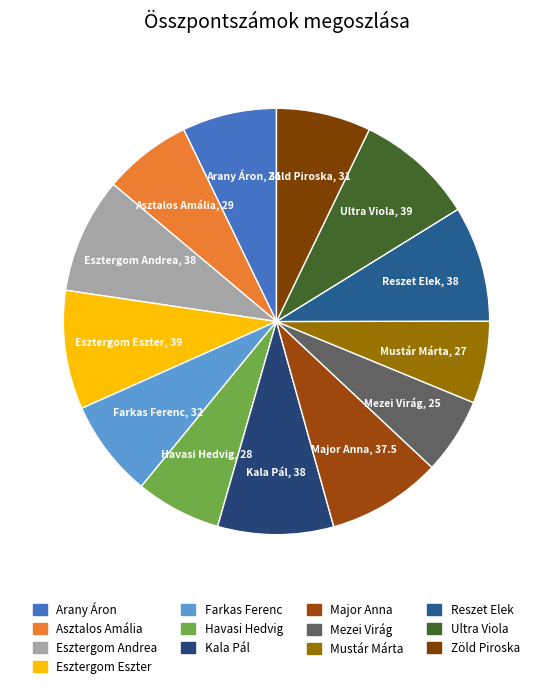

How many segments does this pie chart have?

13